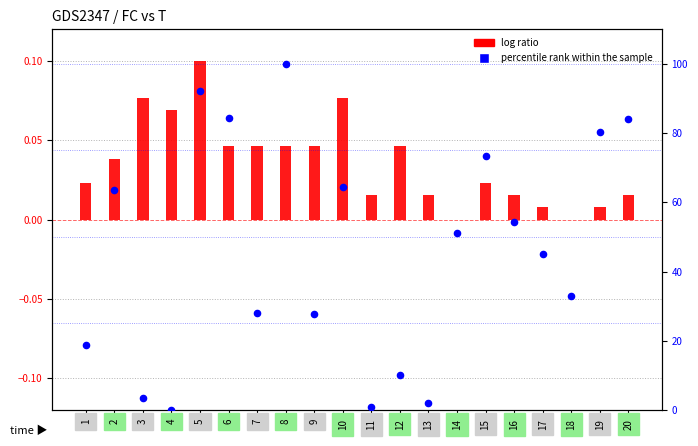

At how many categories does at least one series exceed 96?

1